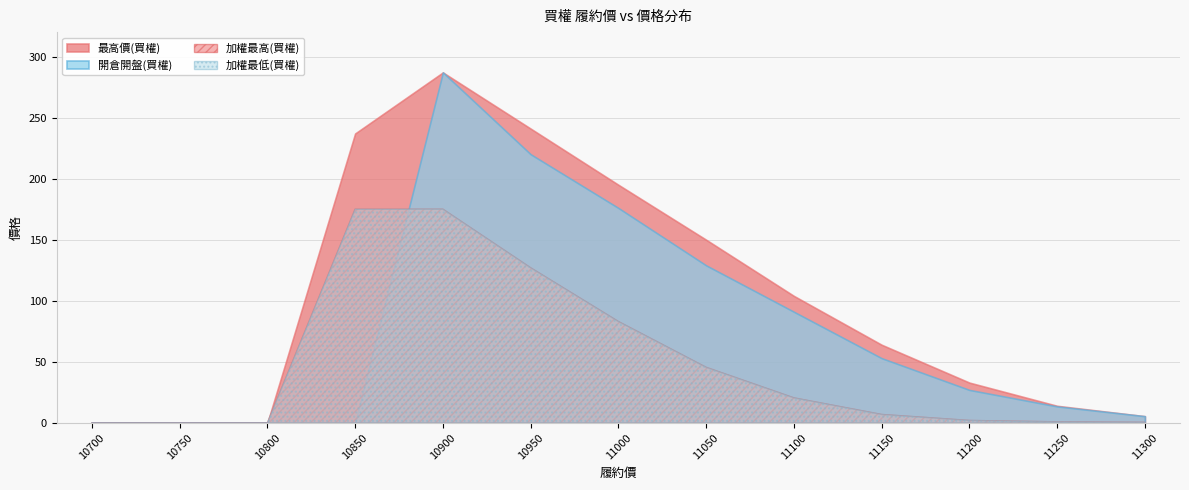

Count the number of data series in this chart.

4